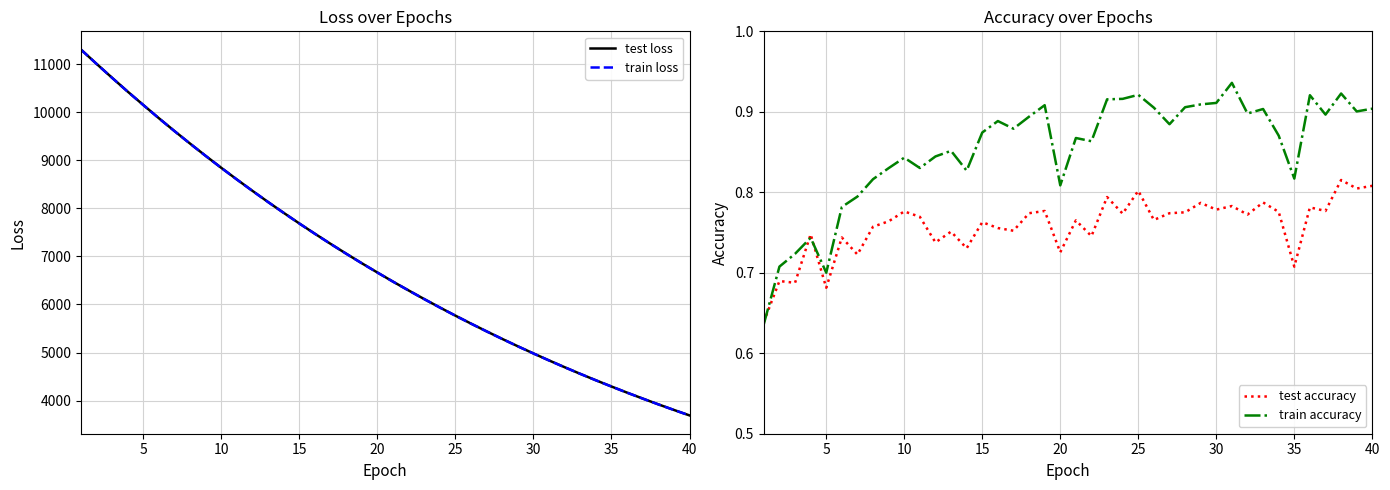

What is the lowest value of the test loss series?

3692.5